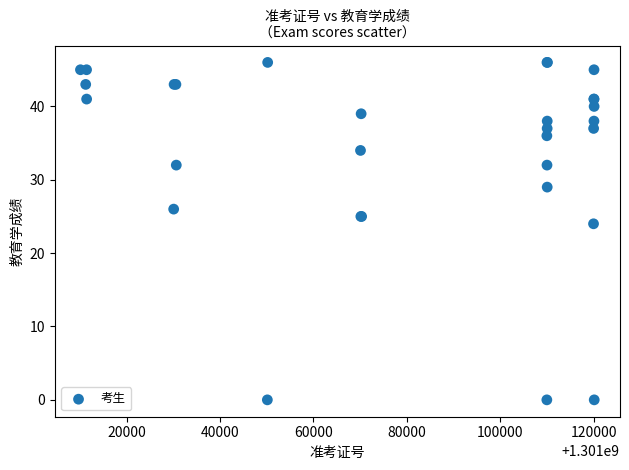

What Y value in the scatter plot is closest to 23?

24